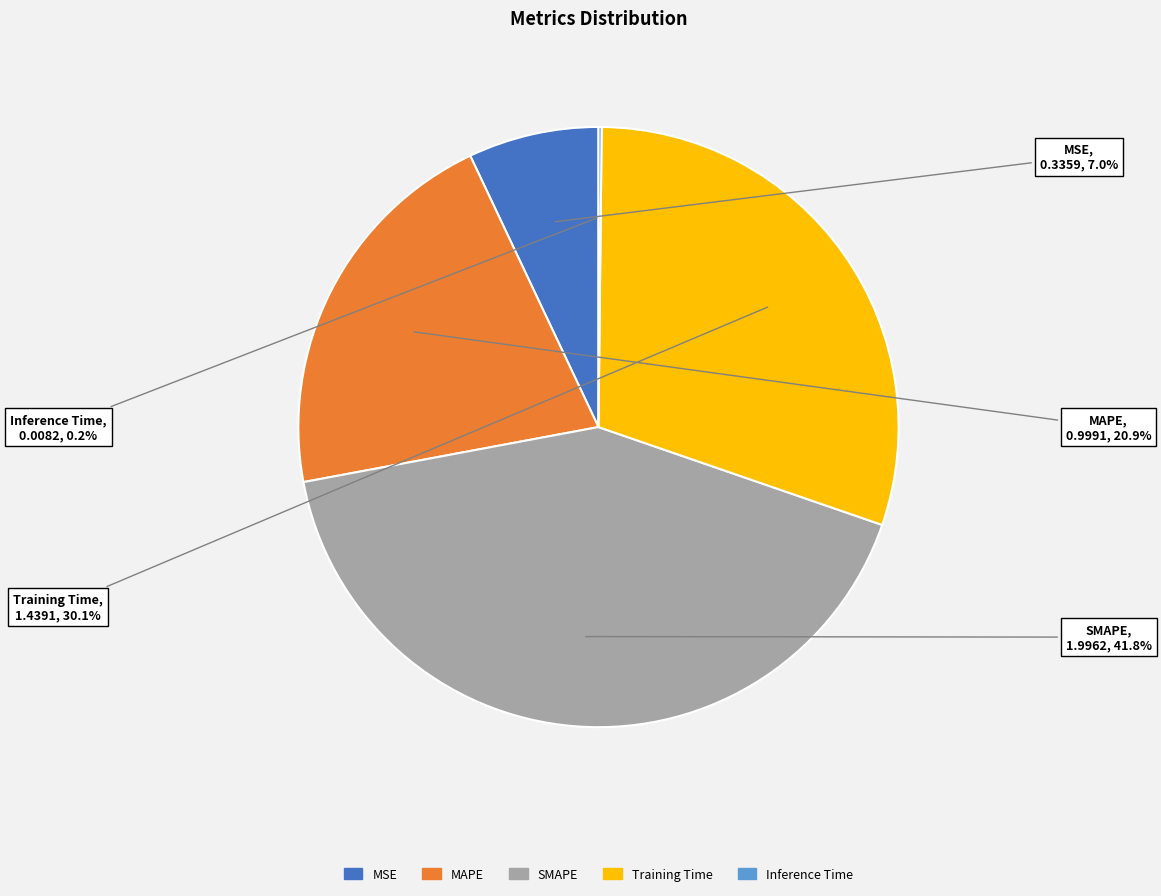

Between Training Time and SMAPE, which is larger?

SMAPE